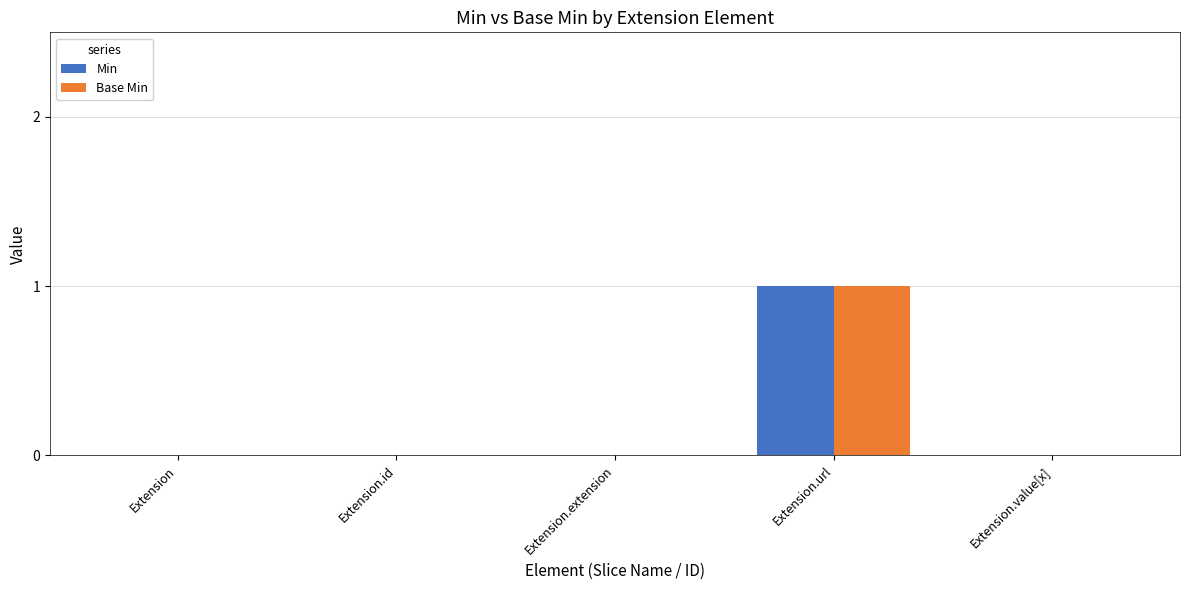

Reading left to right, what are all the values shown in this chart?

Min: Extension=0	Extension.id=0	Extension.extension=0	Extension.url=1	Extension.value[x]=0
Base Min: Extension=0	Extension.id=0	Extension.extension=0	Extension.url=1	Extension.value[x]=0